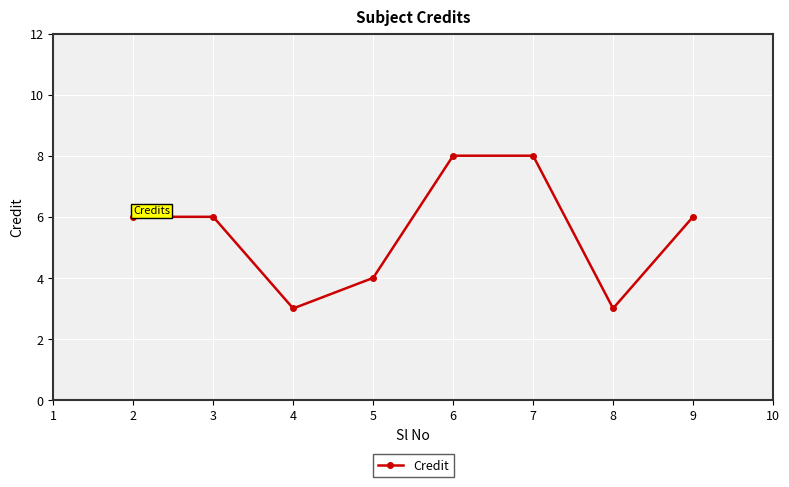

Count the values in the range 4 to 8.

6